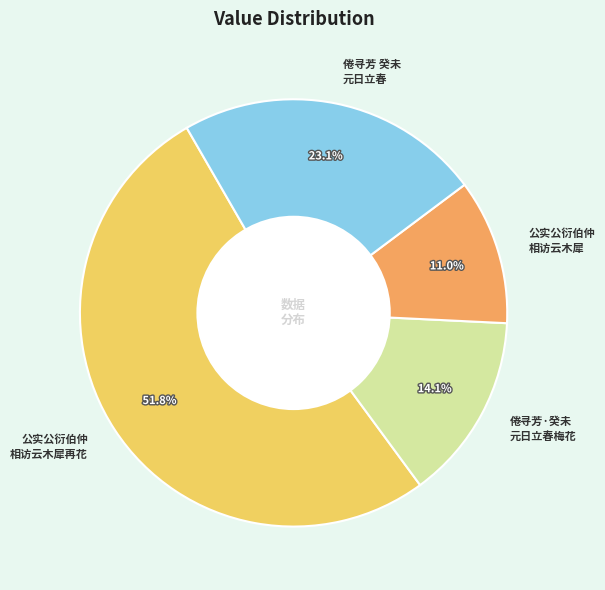

Rank the categories by value from highest to lowest.

公实公衍伯仲 相访云木犀再花, 倦寻芳 癸未 元日立春, 倦寻芳·癸未 元日立春梅花, 公实公衍伯仲 相访云木犀